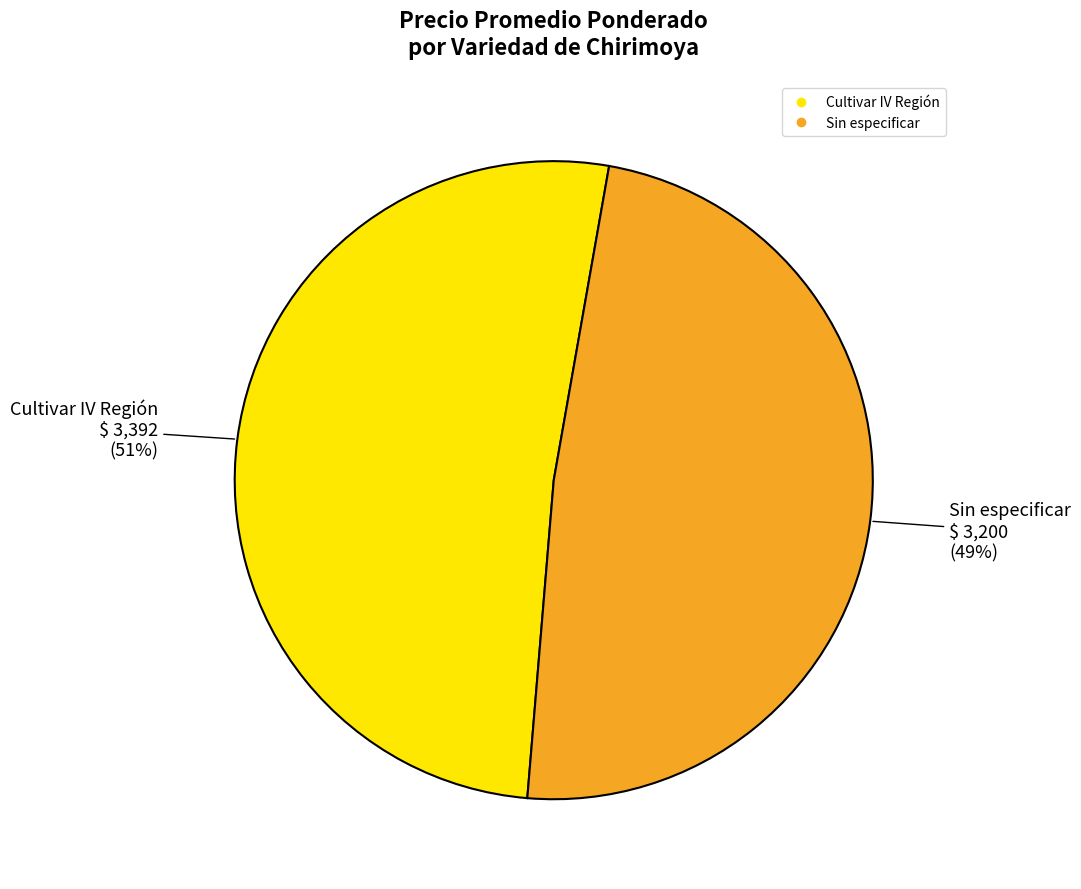

Rank the categories by value from lowest to highest.

Sin especificar, Cultivar IV Región